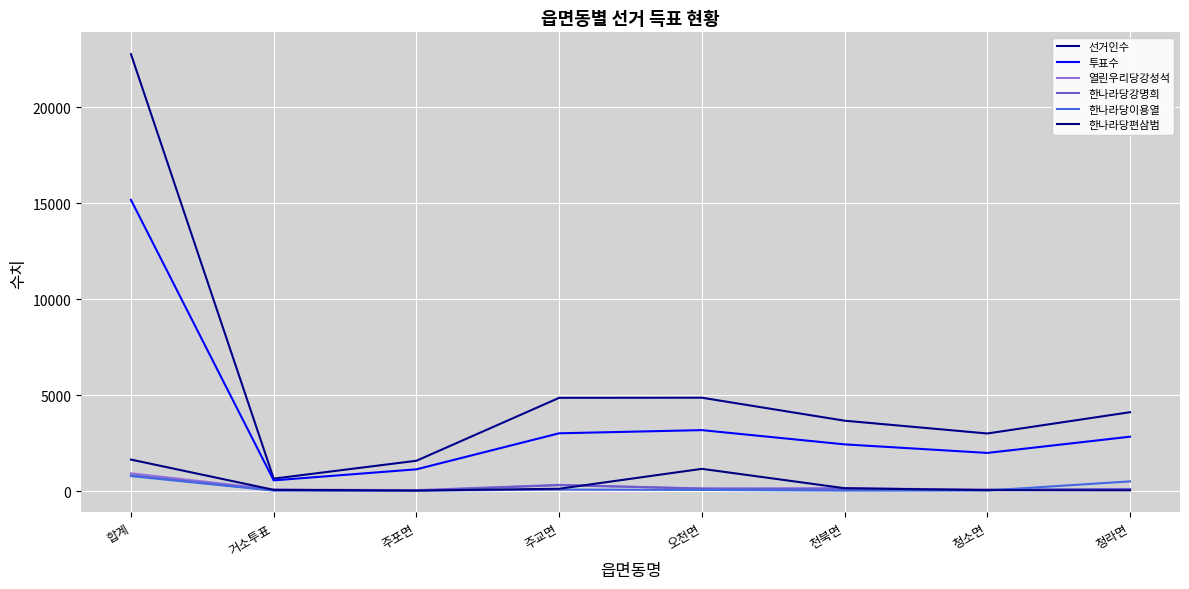

At which label does 선거인수 reach its minimum?

거소투표